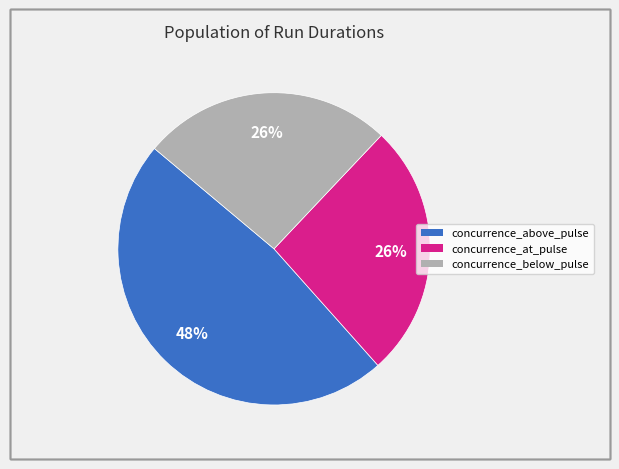

To the nearest percent, what is the difference between the concurrence_above_pulse and concurrence_below_pulse slice percentages?

22%